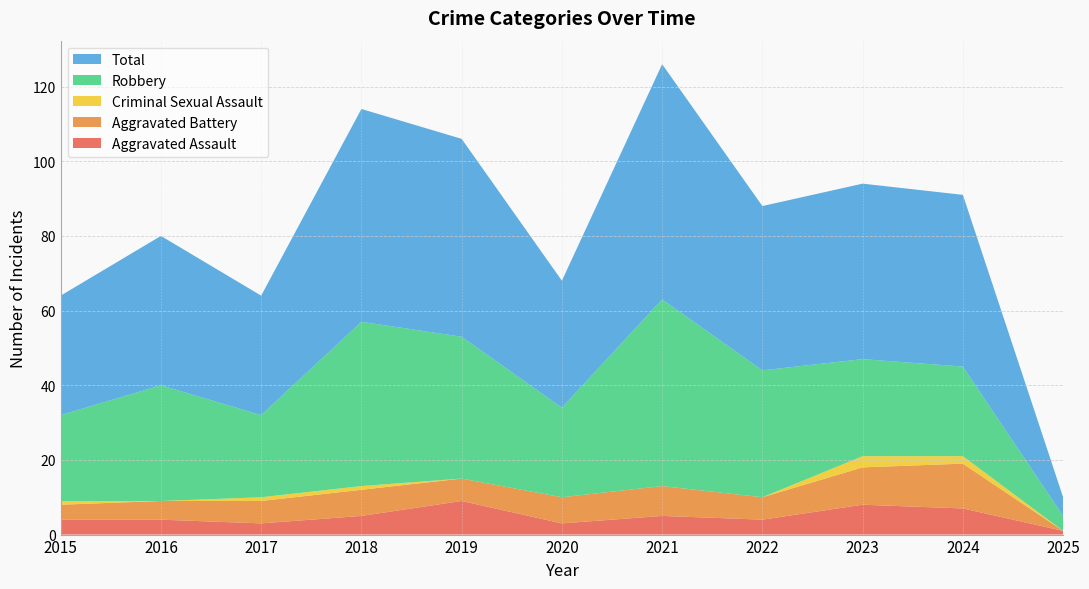

Reading left to right, transcribe all the data shown in this chart.

Aggravated Assault: 4	4	3	5	9	3	5	4	8	7	1
Aggravated Battery: 4	5	6	7	6	7	8	6	10	12	0
Criminal Sexual Assault: 1	0	1	1	0	0	0	0	3	2	0
Robbery: 23	31	22	44	38	24	50	34	26	24	4
Total: 32	40	32	57	53	34	63	44	47	46	5